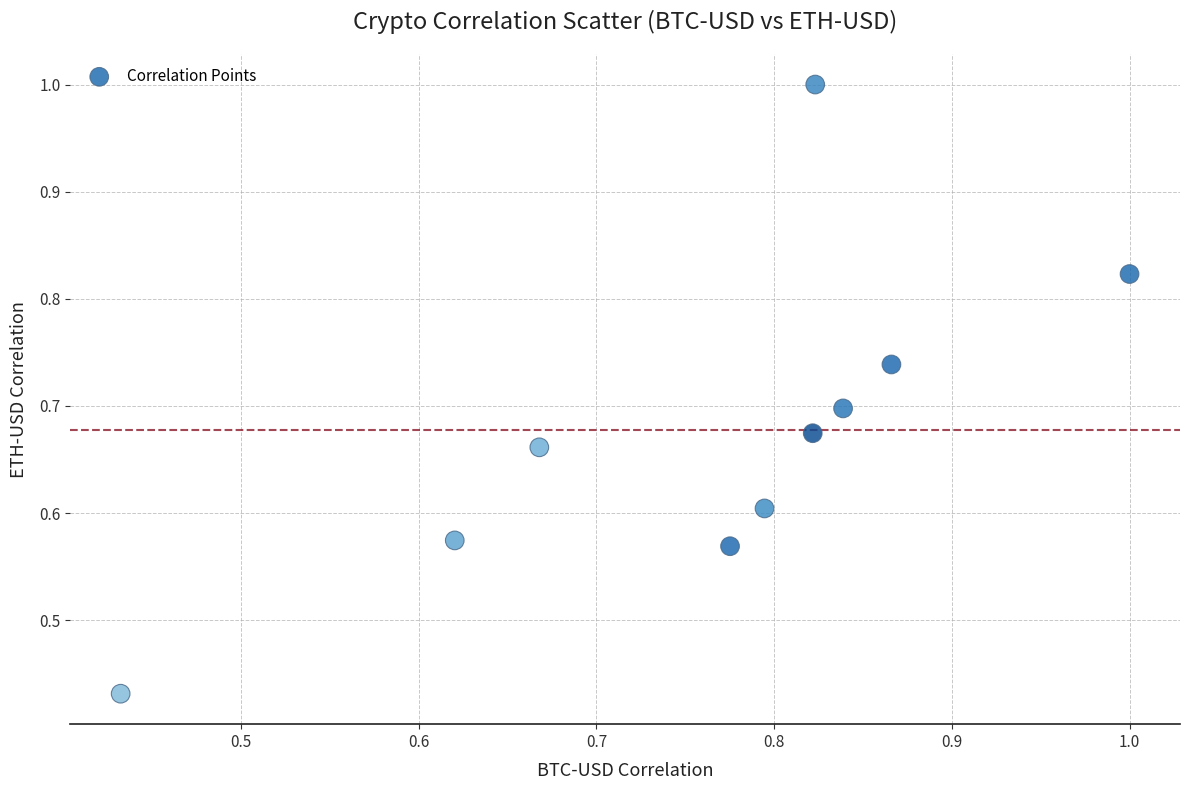

How many data points are displayed?

10